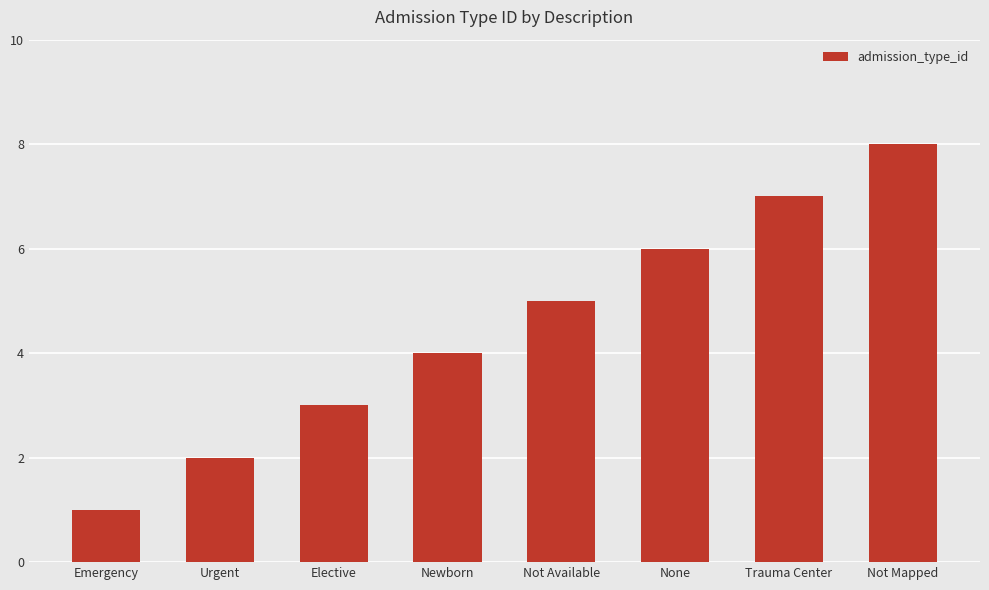

Is it true that the value at Trauma Center is 3?

False